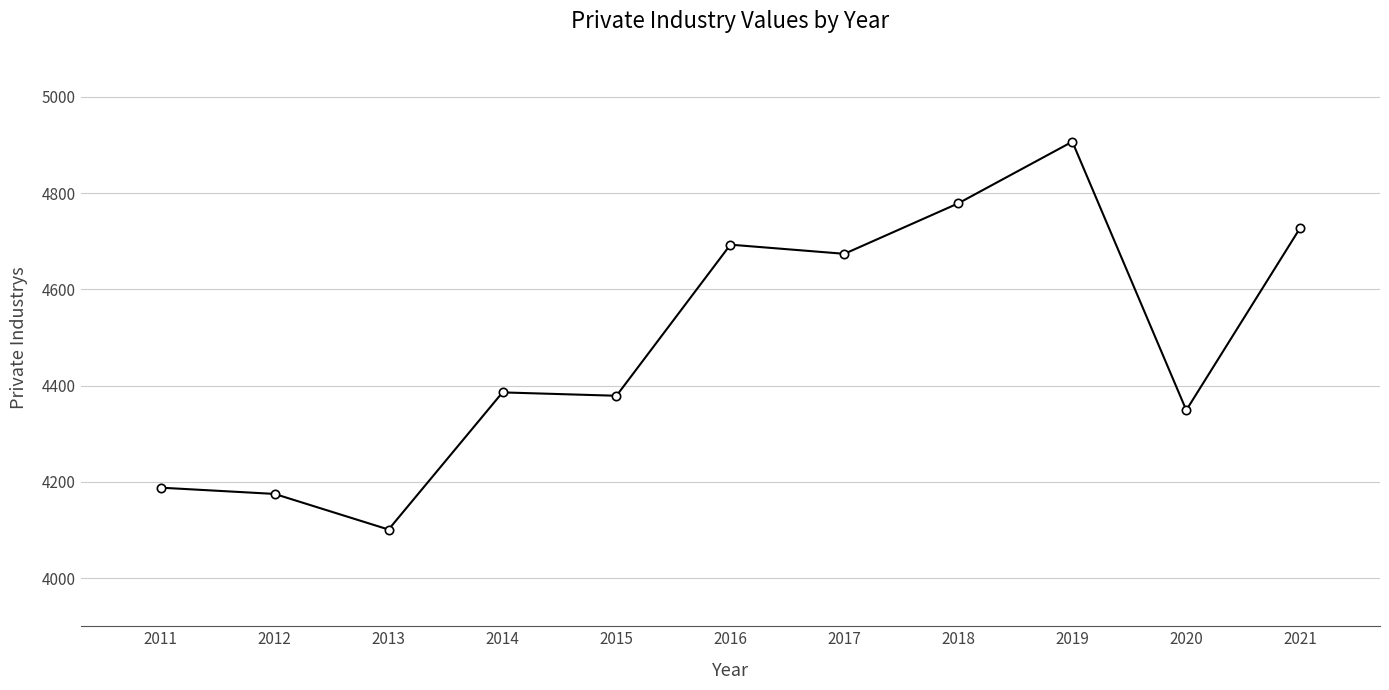

Which has a higher value, 2015 or 2021?

2021